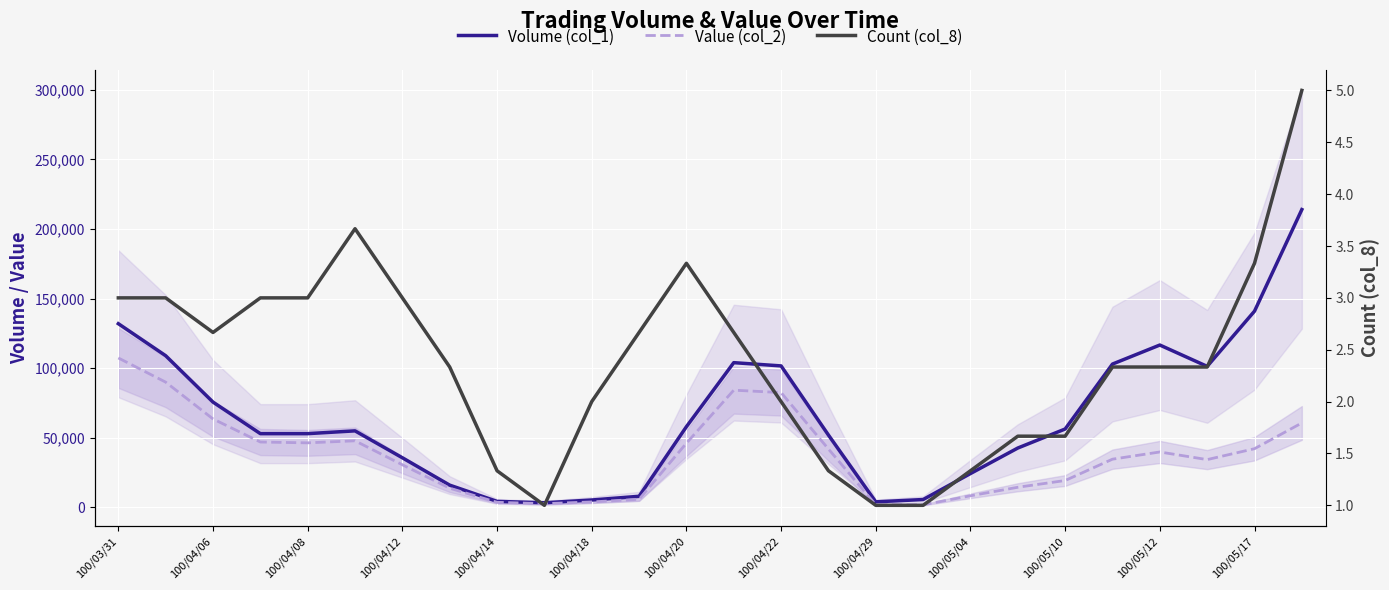

What is the total value across all series at 100/03/31?

239383.0